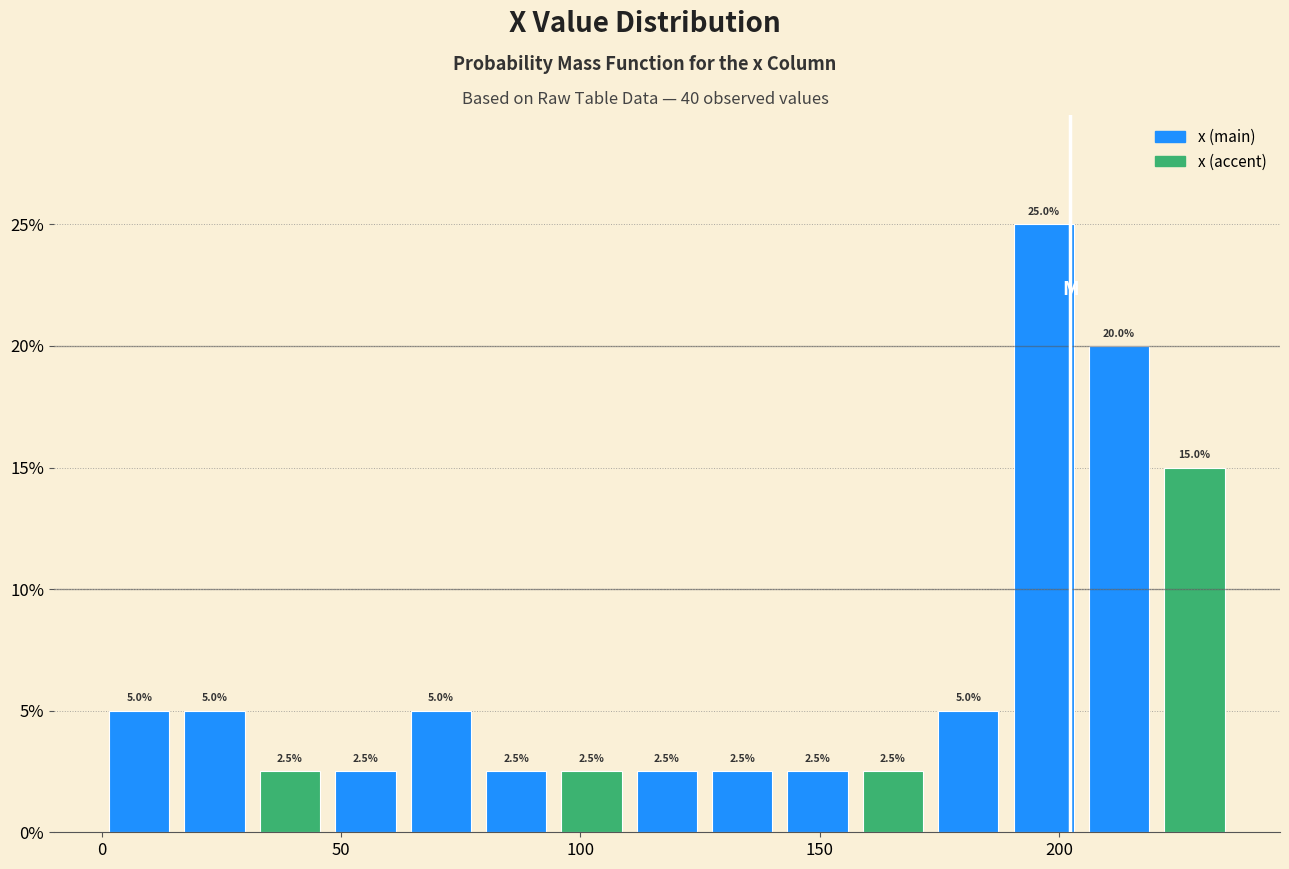

Around what value on the x-axis is the tallest bar? Give the approximate position of its centre, as read against the axis.

195